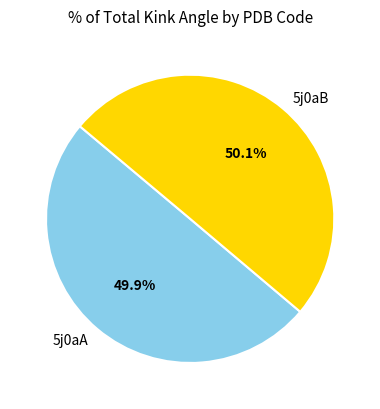

Is there a majority slice in this chart?

Yes